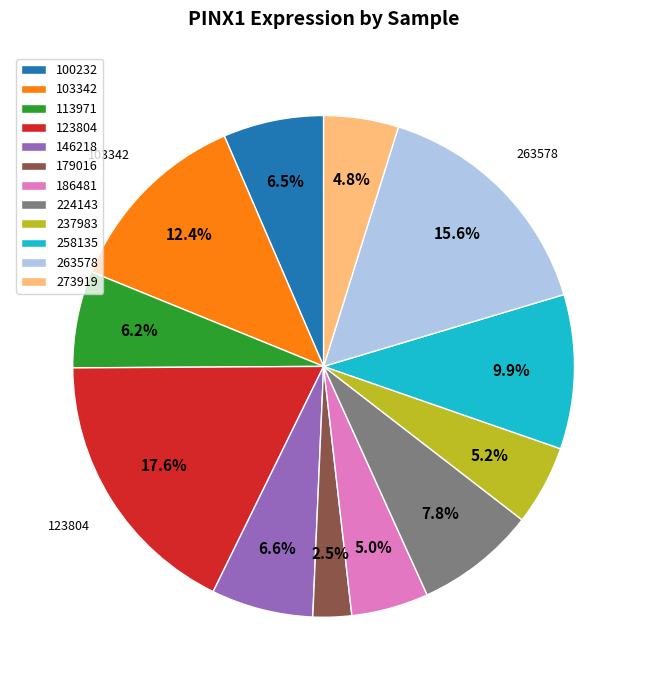

Is there a majority slice in this chart?

No